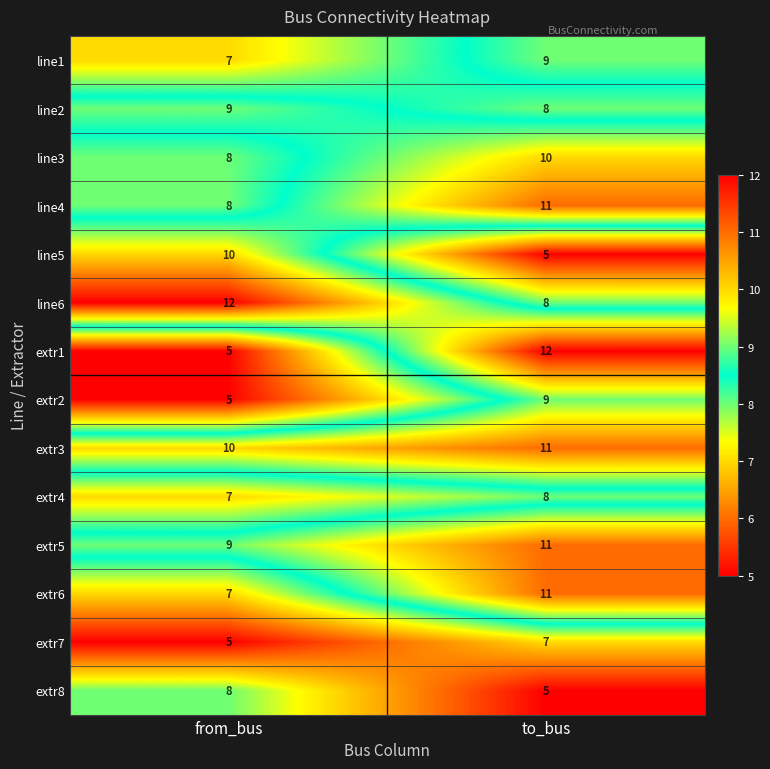

What is the highest value of the line6 series?

12